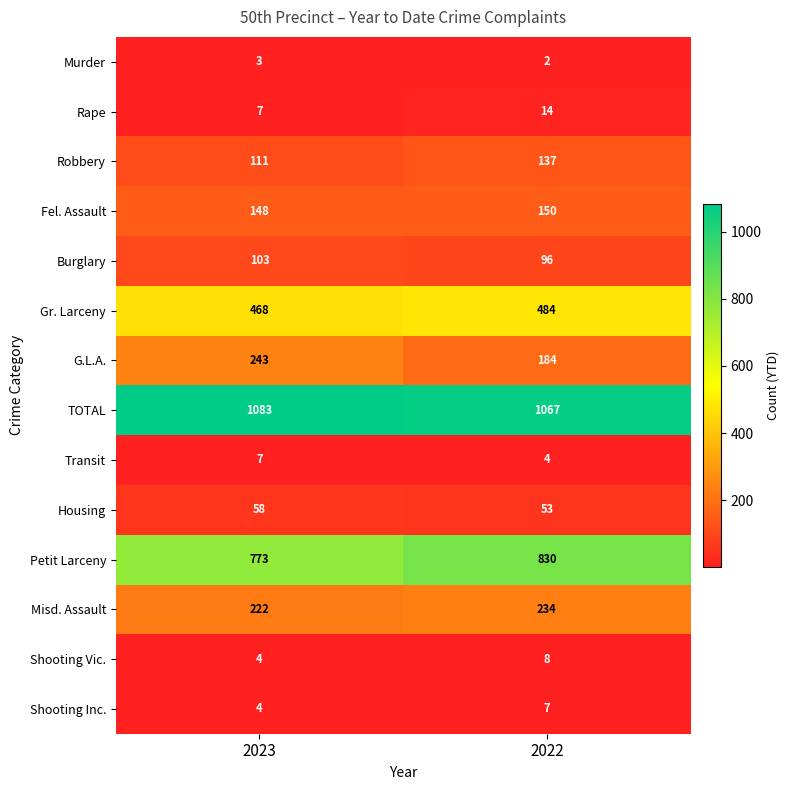

At which label does Housing reach its peak?

2023